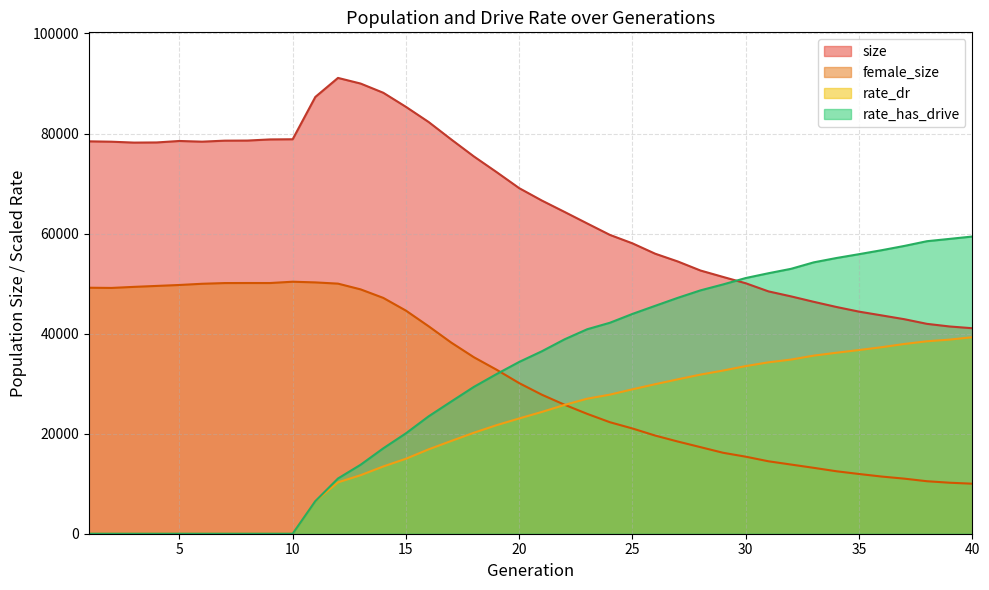

How many data points in female_size are less than 30101?

20